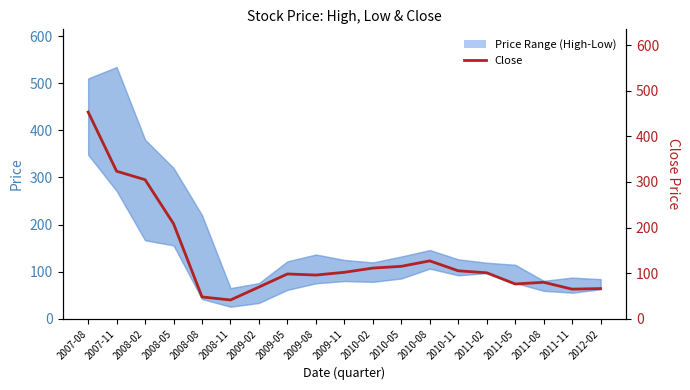

True or false: the data shows 115.0 at 2010-05.

True